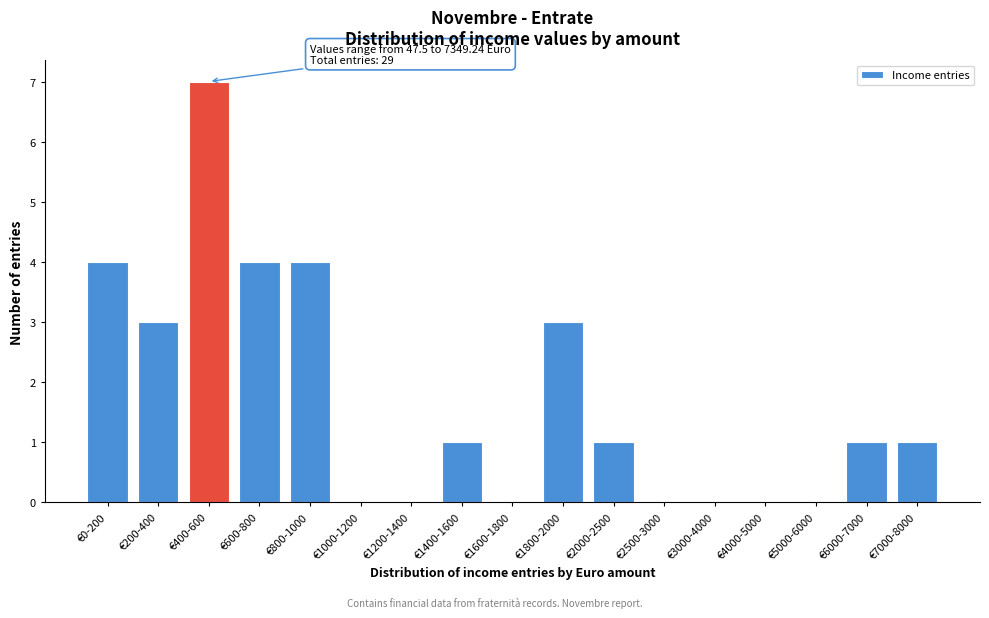

Reading left to right, transcribe all the data shown in this chart.

€0-200=4	€200-400=3	€400-600=7	€600-800=4	€800-1000=4	€1000-1200=0	€1200-1400=0	€1400-1600=1	€1600-1800=0	€1800-2000=3	€2000-2500=1	€2500-3000=0	€3000-4000=0	€4000-5000=0	€5000-6000=0	€6000-7000=1	€7000-8000=1